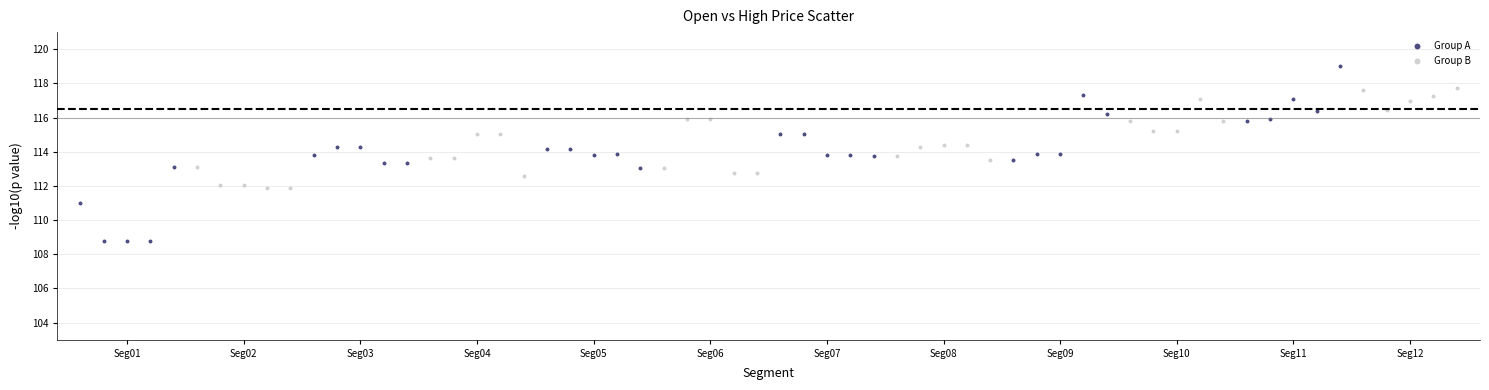

Which series has the largest Y range (max minus min)?

Group A